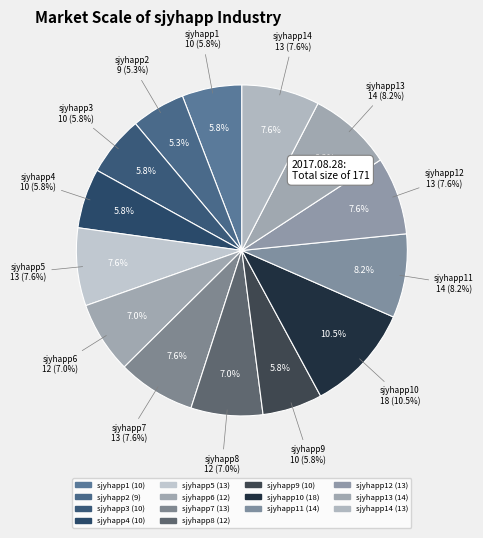

To the nearest percent, what percentage of the pie is sjyhapp10?

11%